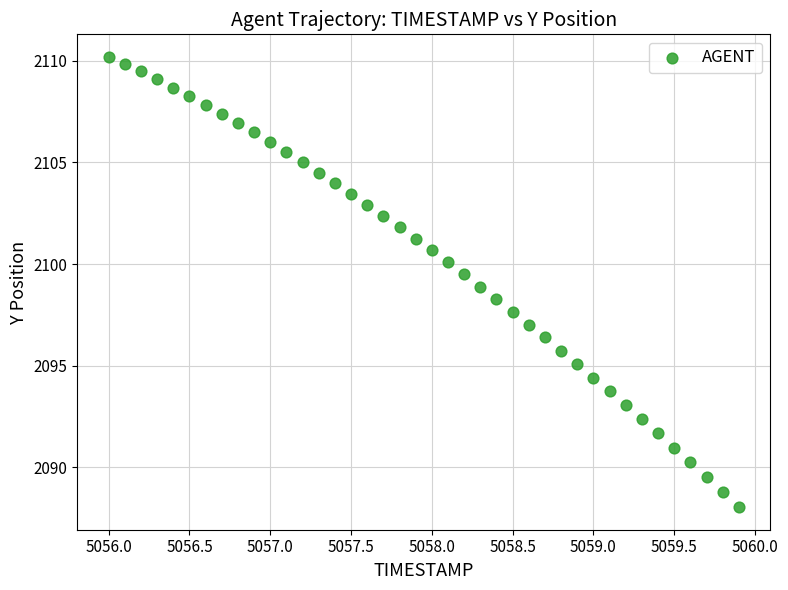

What is the range of X values (max minus min)?

3.9